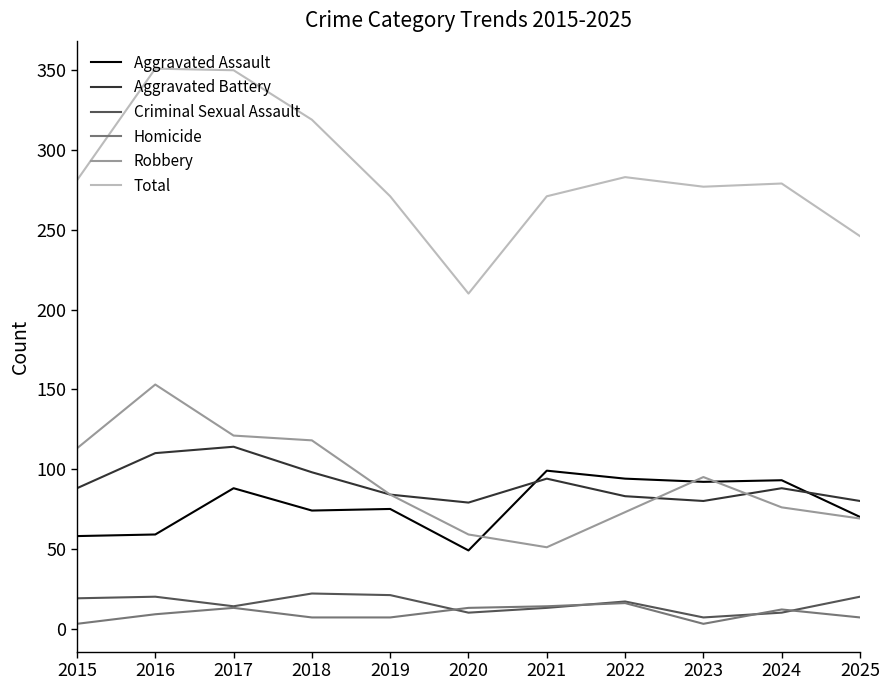

How many interior local valleys does the Aggravated Battery series have?

2